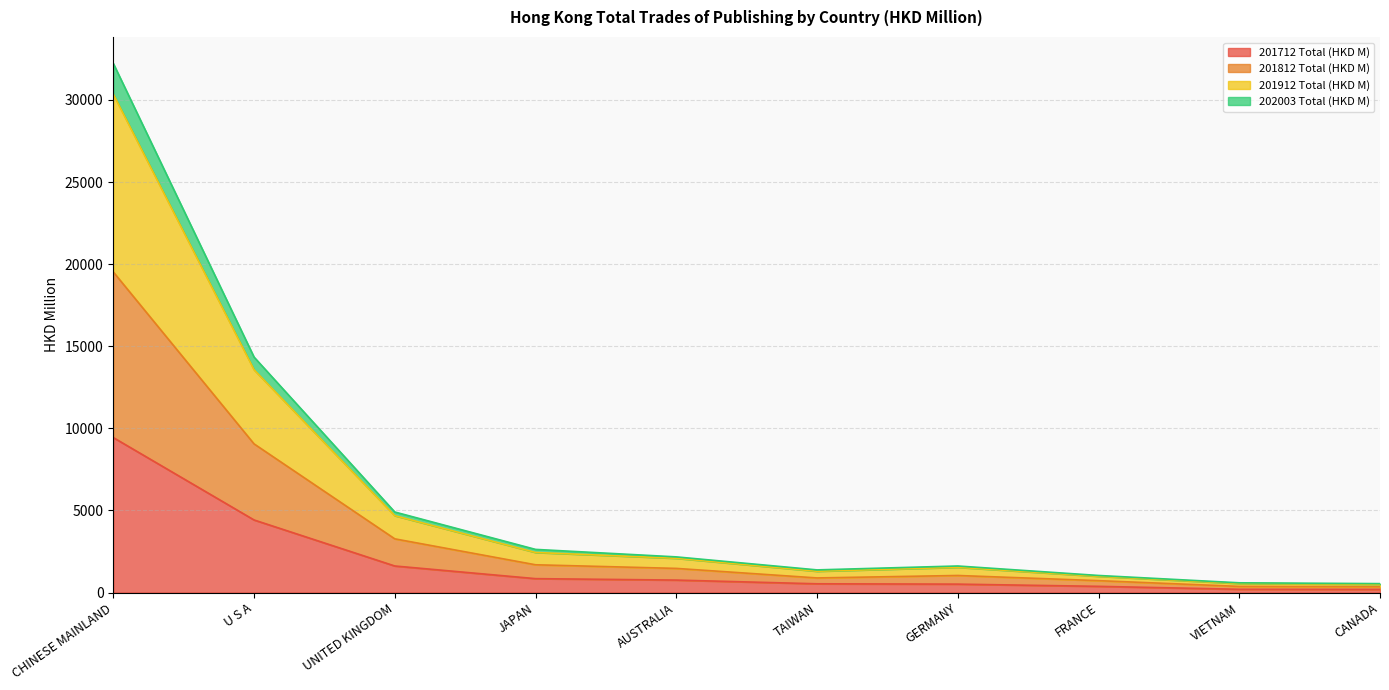

At which category does the chart reach its peak across all series?

CHINESE MAINLAND